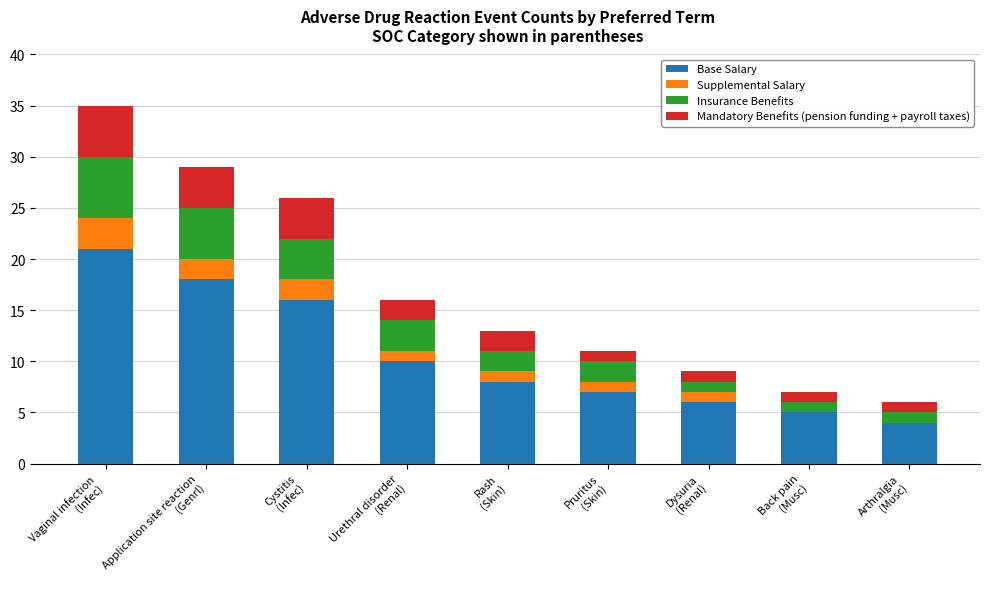

What is the highest value of the Base Salary series?

21